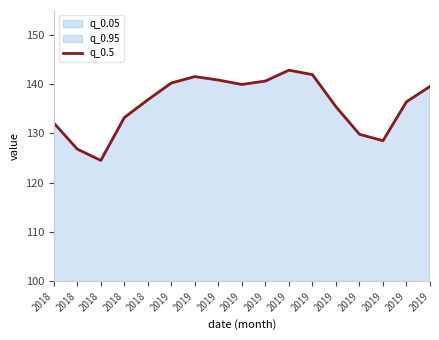

Reading left to right, extract all data points from this chart.

132.1	126.8	124.5	133.2	136.8	140.2	141.5	140.8	139.9	140.6	142.8	141.9	135.4	129.8	128.5	136.4	139.5